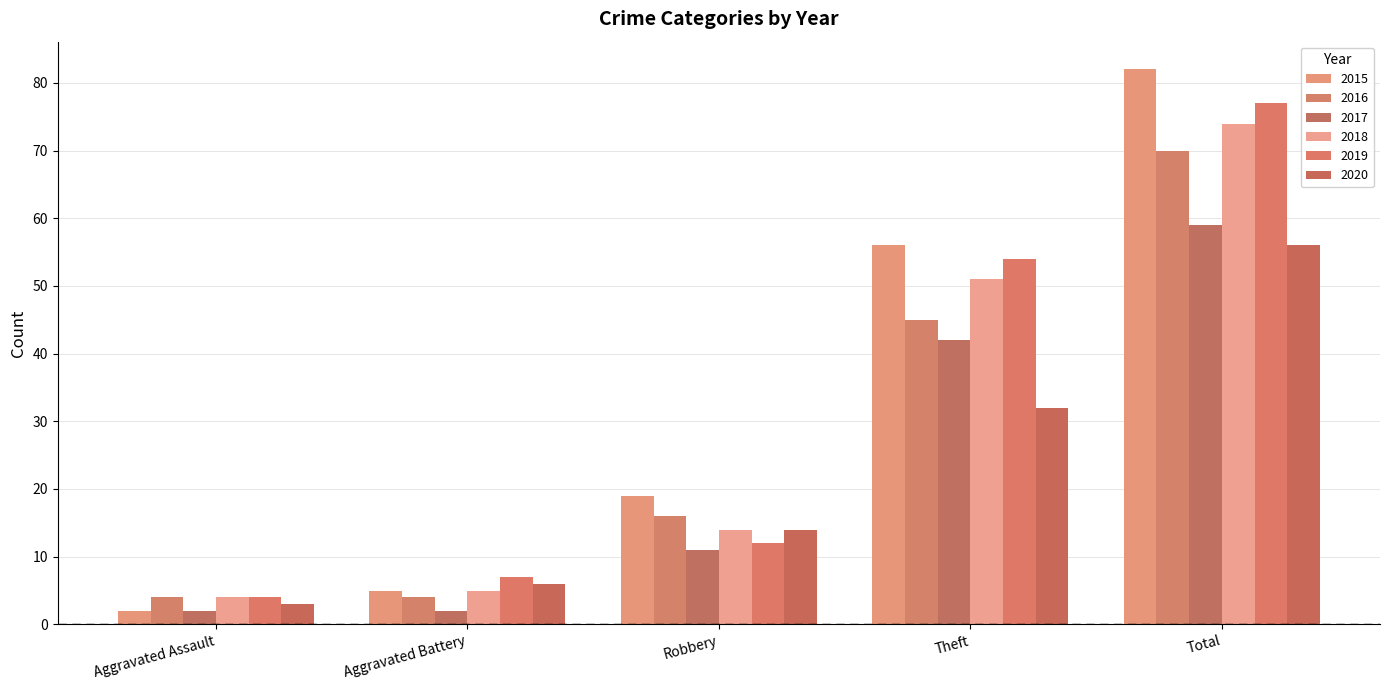

At how many categories does at least one series exceed 10?

3